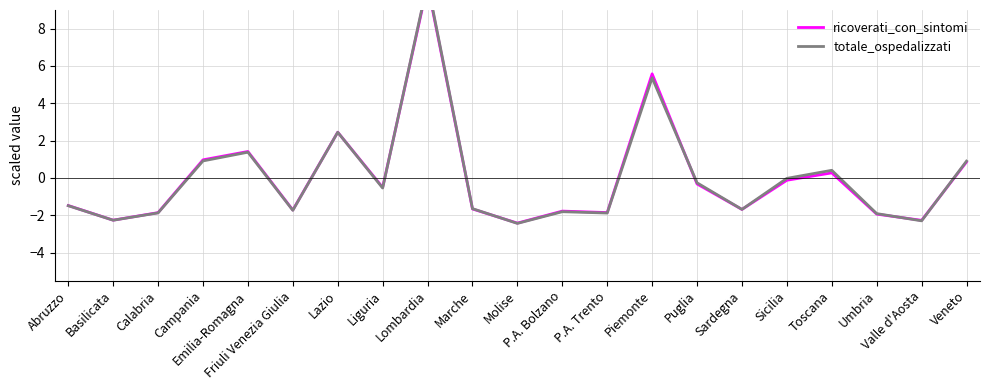

Which series has the largest range (max minus min)?

totale_ospedalizzati